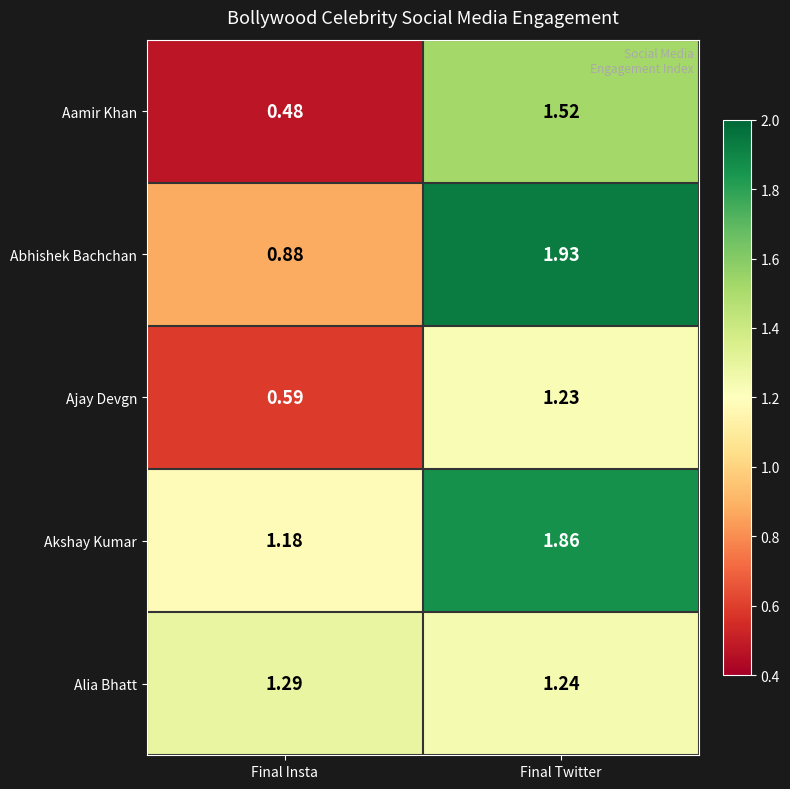

At how many categories does at least one series exceed 0?

2